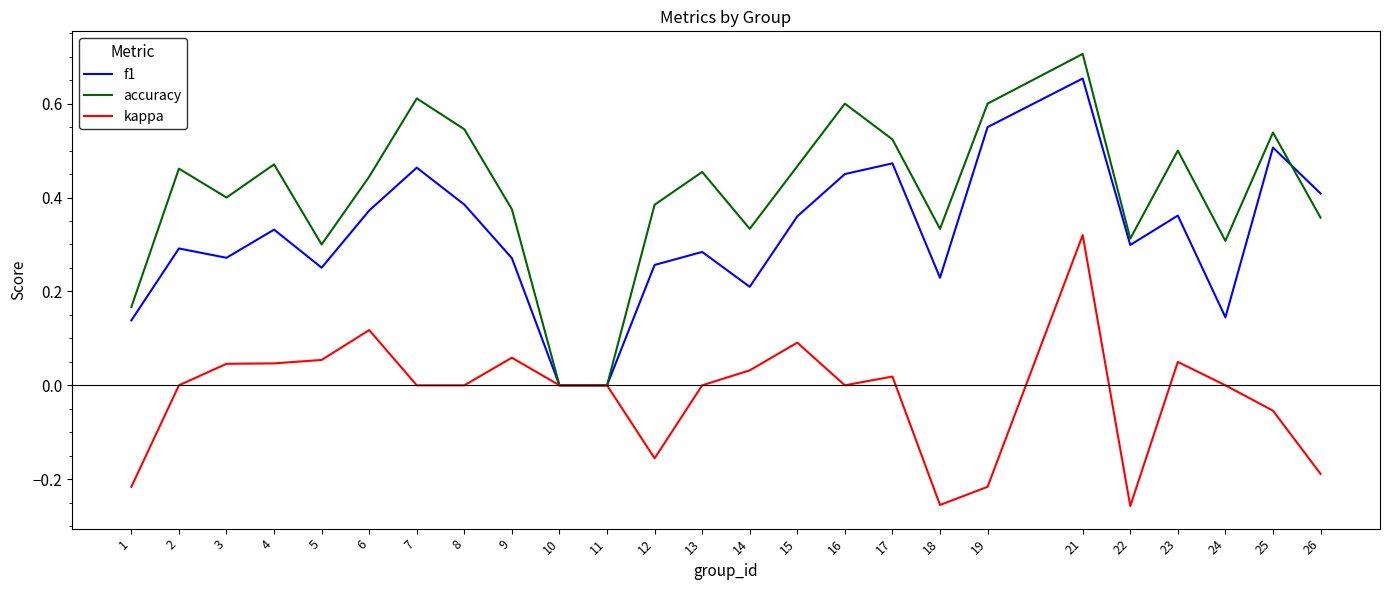

At which category does the chart reach its peak across all series?

21